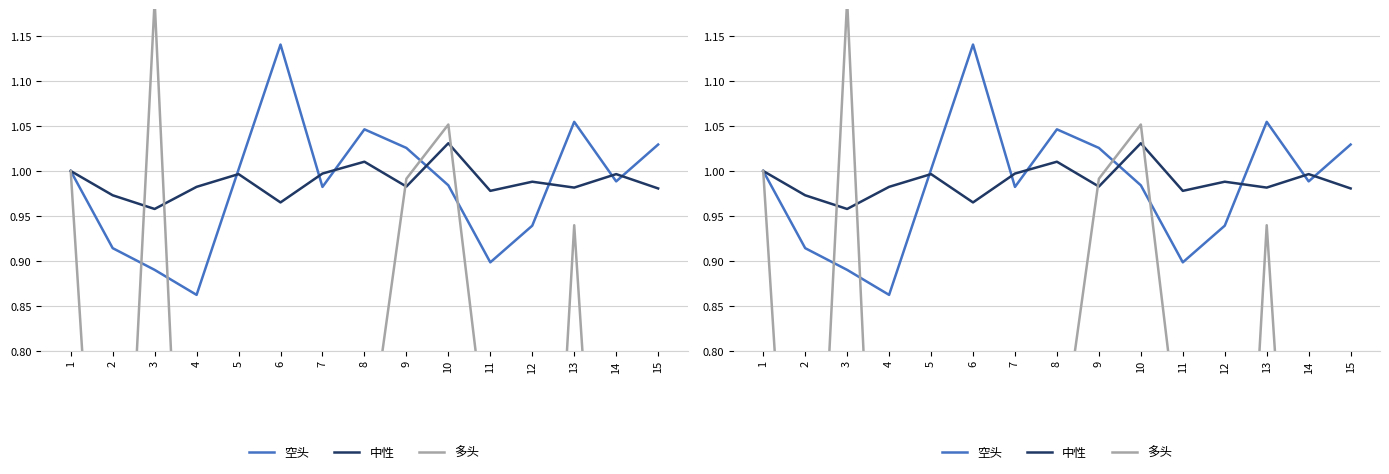

Which series has the largest total across all categories?

中性